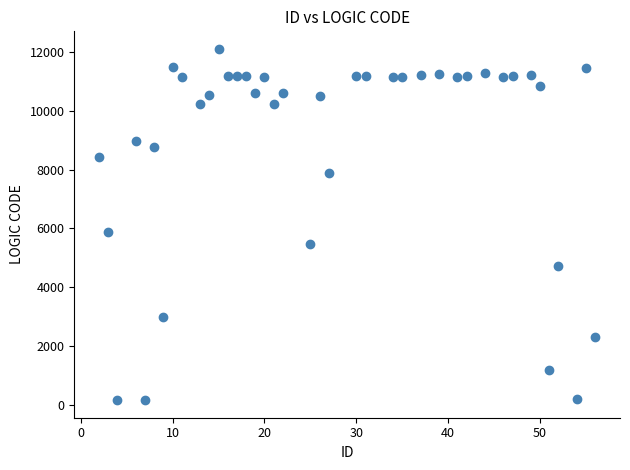

What is the range of X values (max minus min)?

54